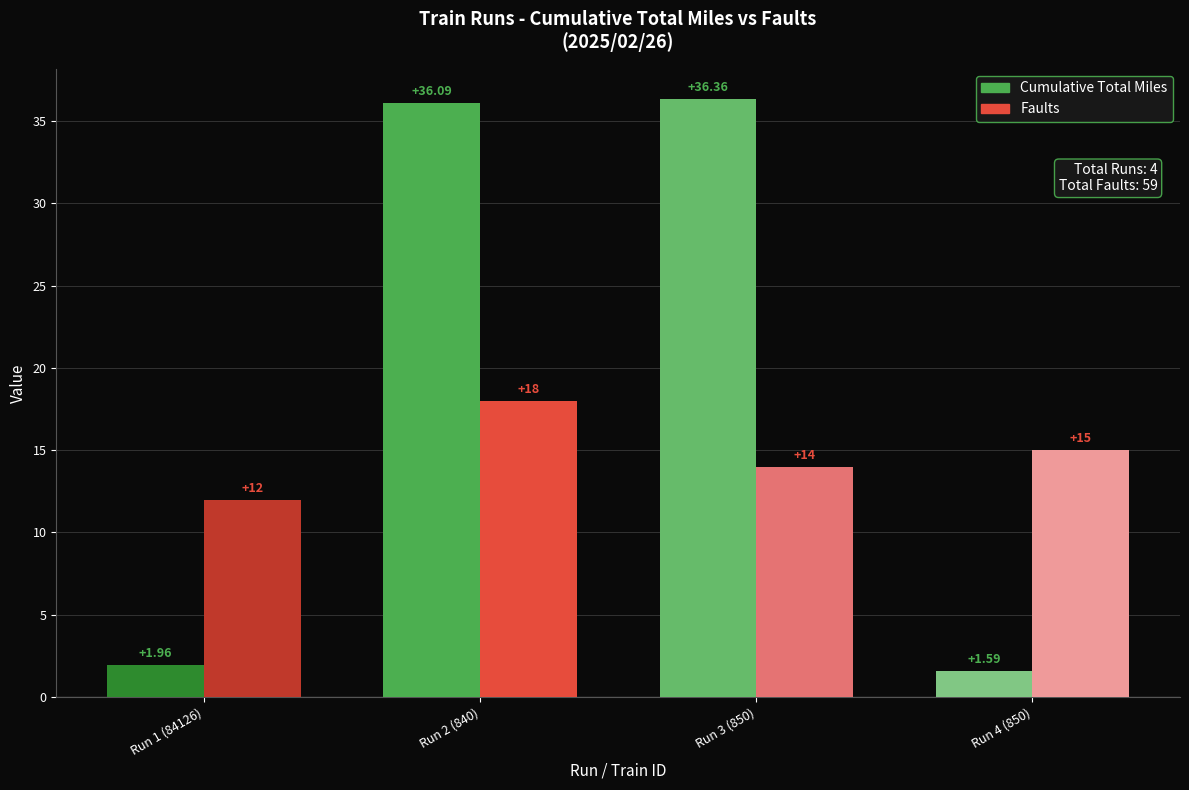

How many data points in Cumulative Total Miles are less than 36?

2